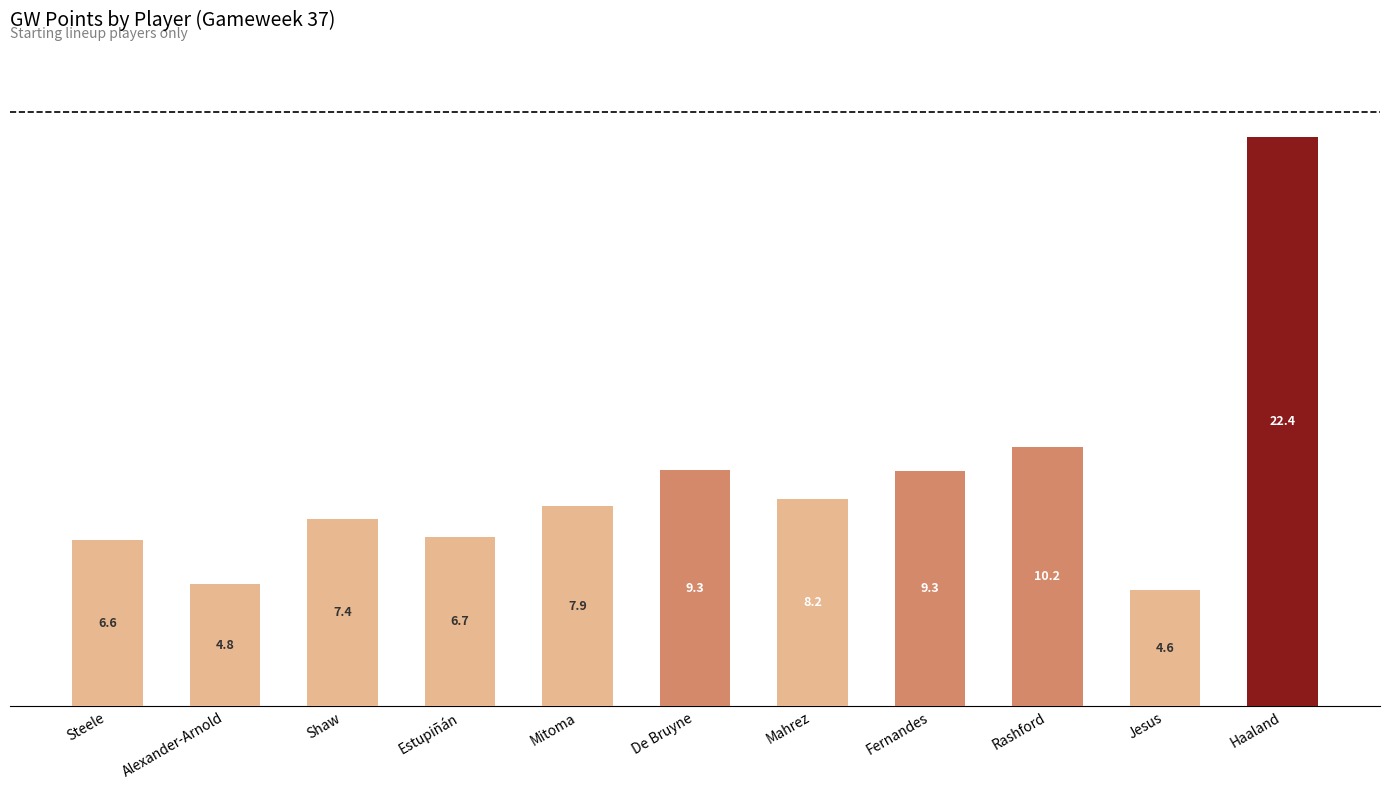

What is the ratio of the value at Jesus to the value at Steele?

0.7